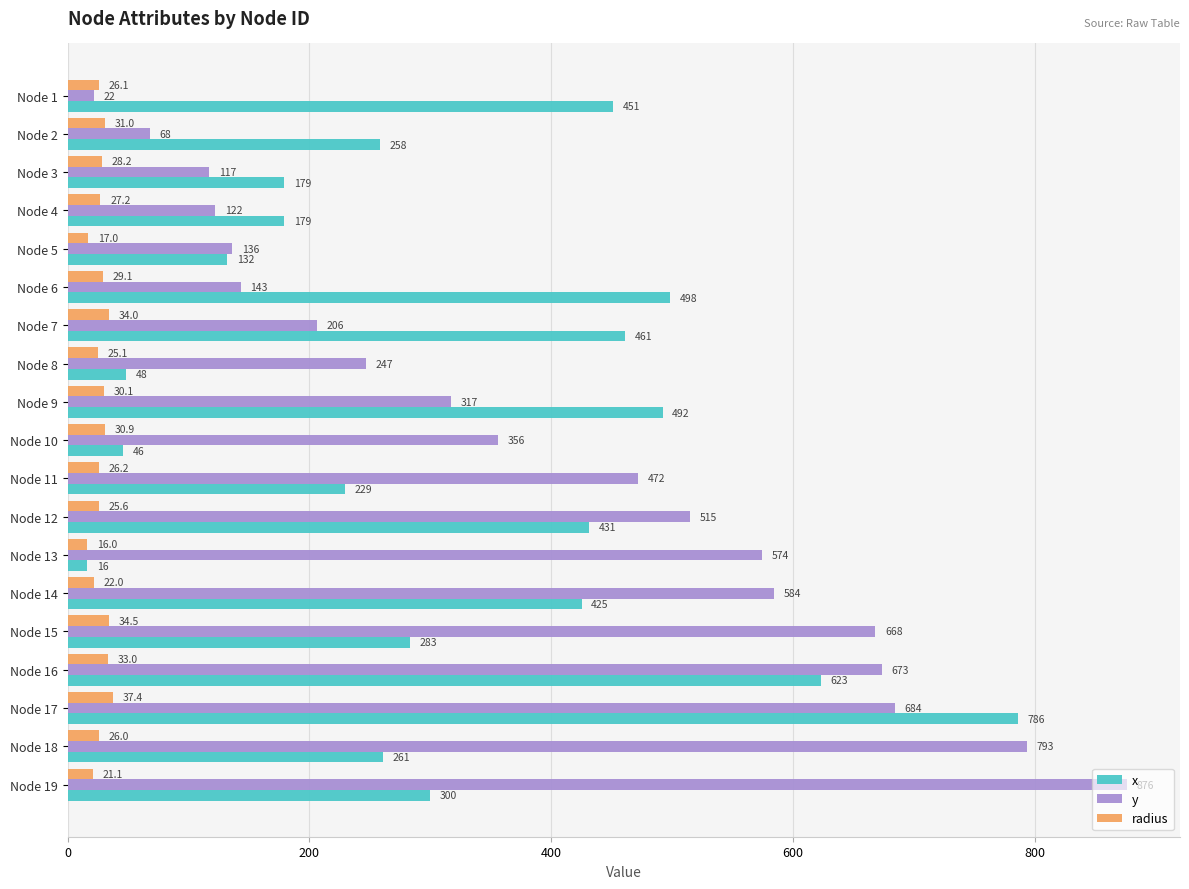

Which series has the largest range (max minus min)?

y